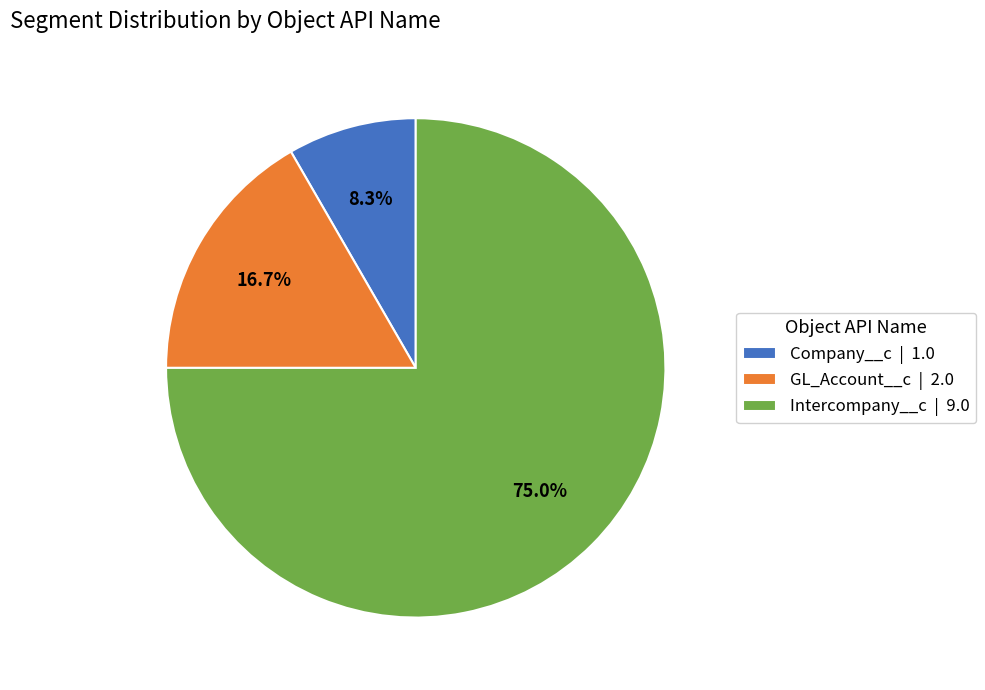

The GL_Account__c slice represents 17% of the pie. True or false?

True